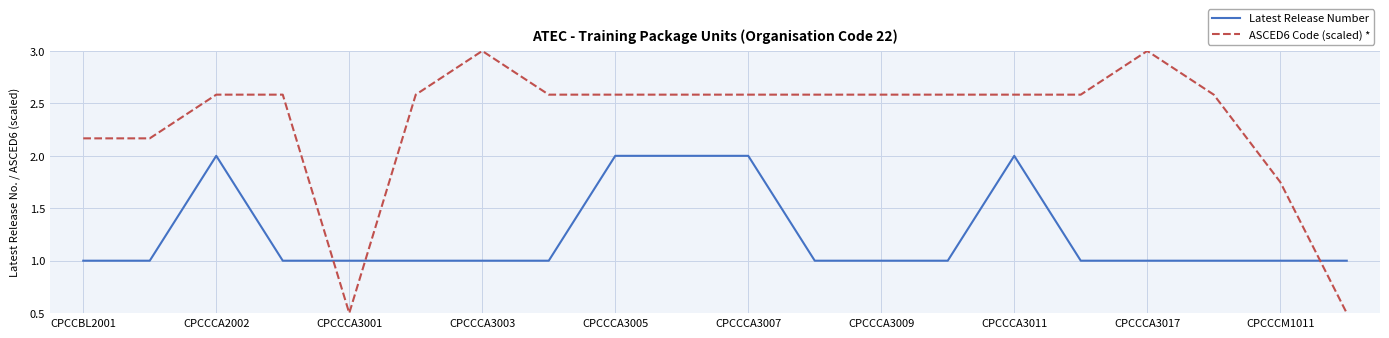

What is the difference between the maximum and minimum values in the ASCED6 Code (scaled) * series?

2.5